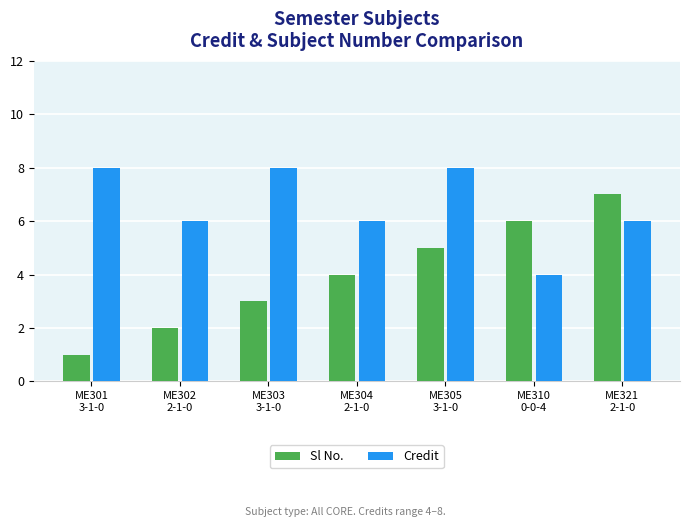

Rank the series by their average value, from lowest to highest.

Sl No., Credit